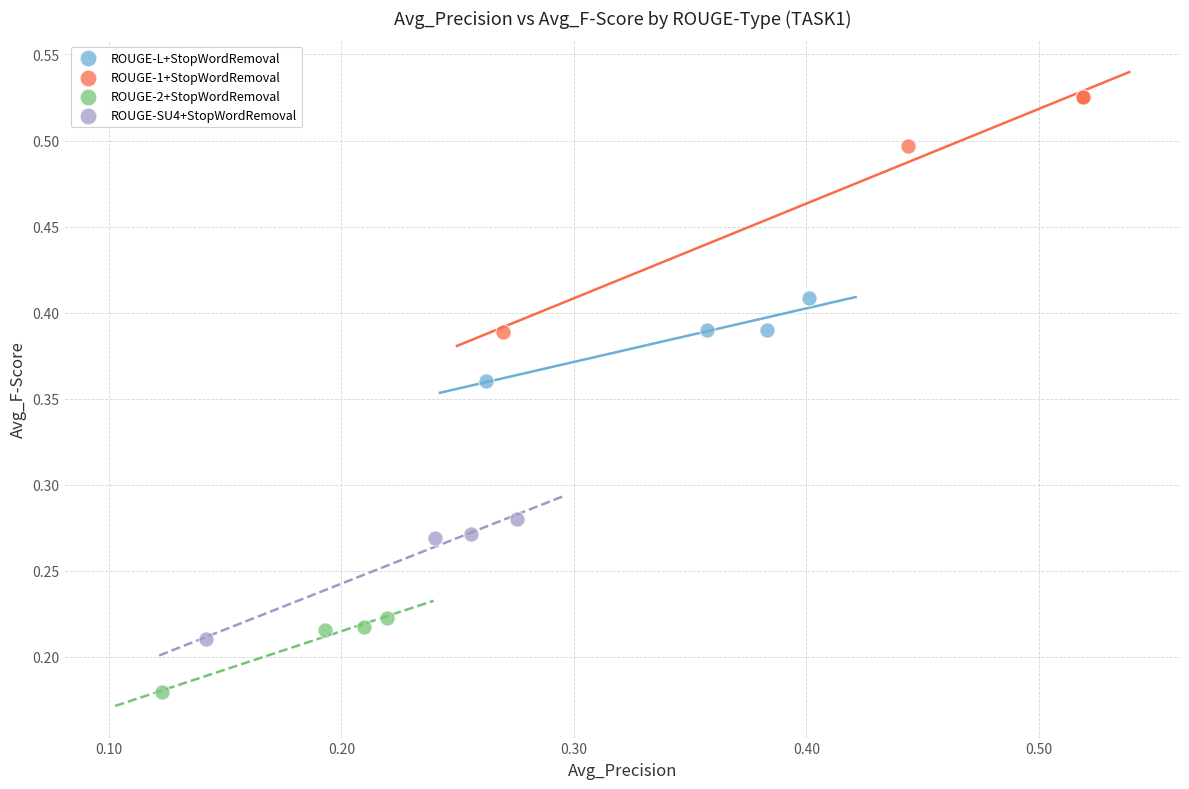

What are all the series names shown in the legend?

ROUGE-L+StopWordRemoval, ROUGE-1+StopWordRemoval, ROUGE-2+StopWordRemoval, ROUGE-SU4+StopWordRemoval